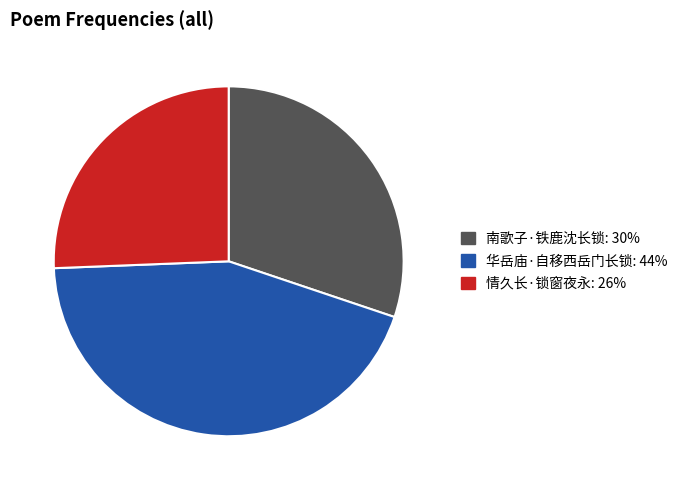

Which slice is the smallest?

情久长·锁窗夜永